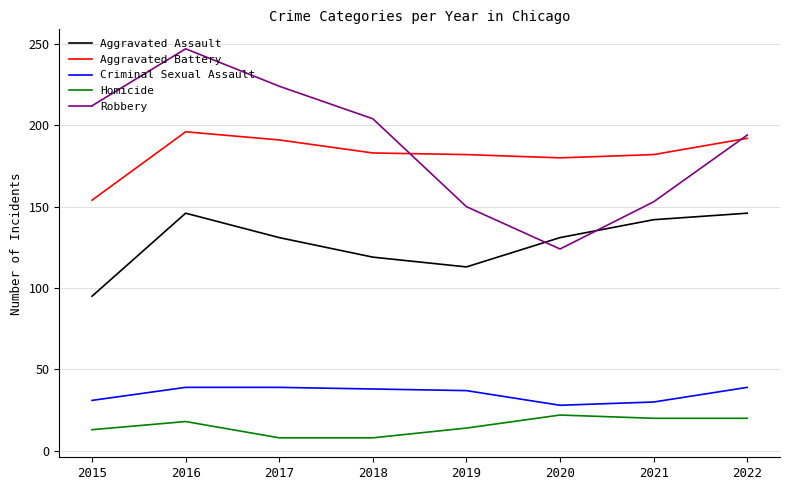

At which label does Aggravated Assault reach its minimum?

2015